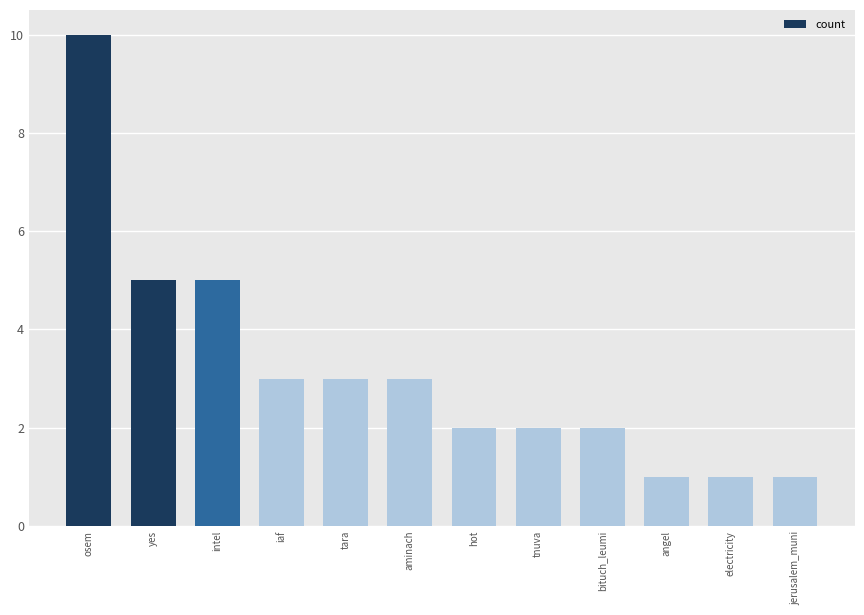

How many values are between 2 and 5?

8